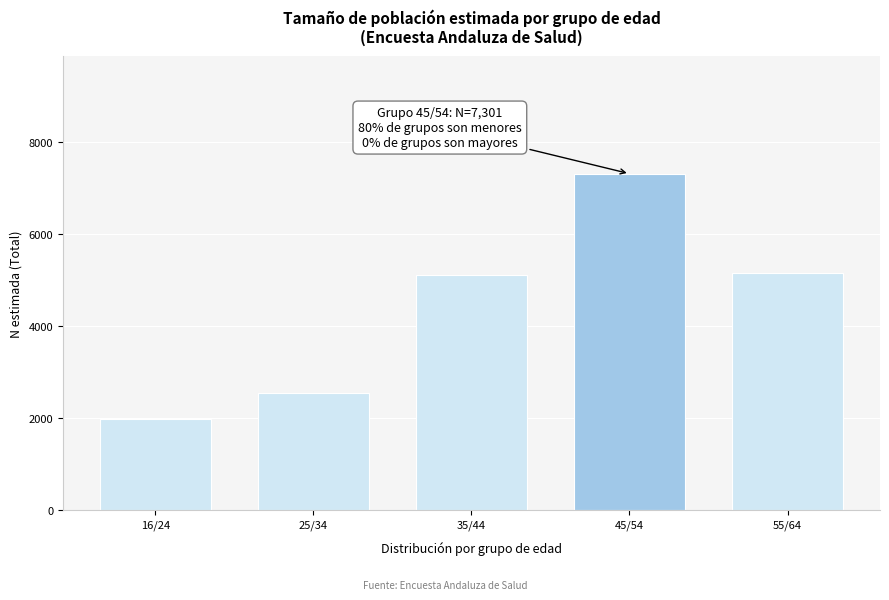

Reading right to left, list all the values displayed in this chart.

5137	7301	5096	2527	1970